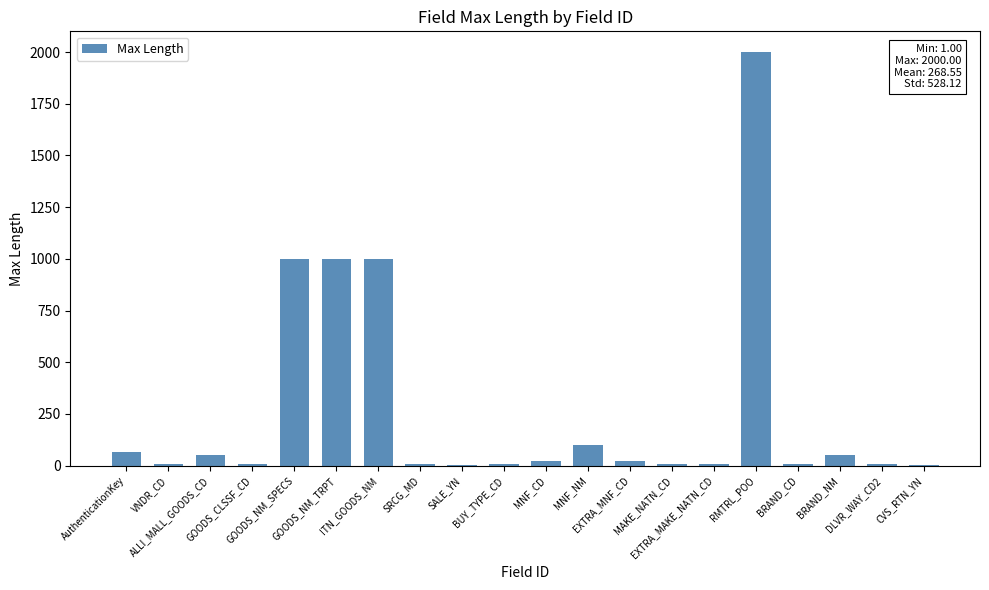

What is the sum of all values?

5371